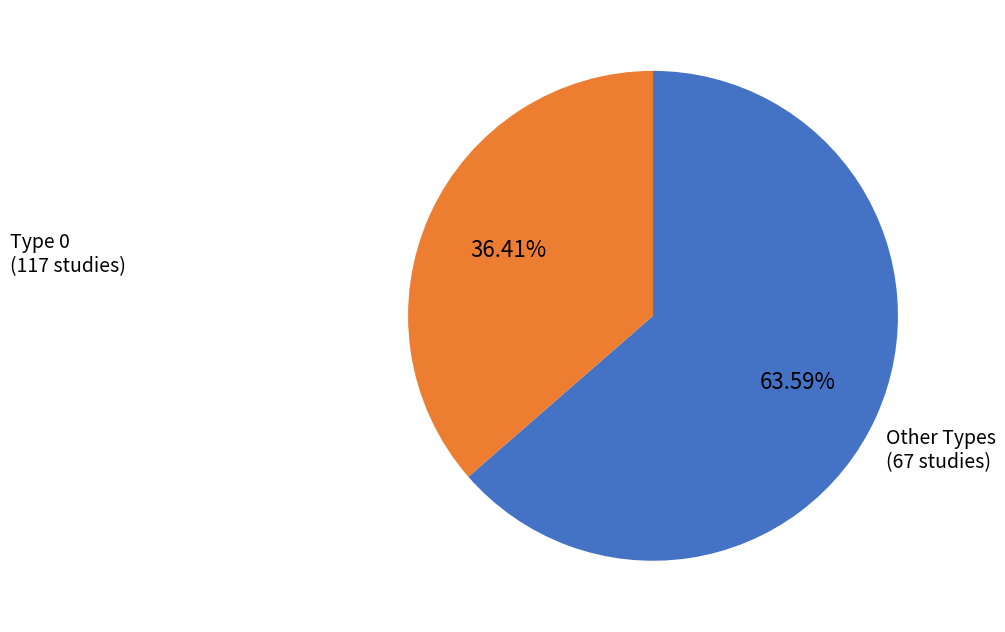

Is there a majority slice in this chart?

Yes